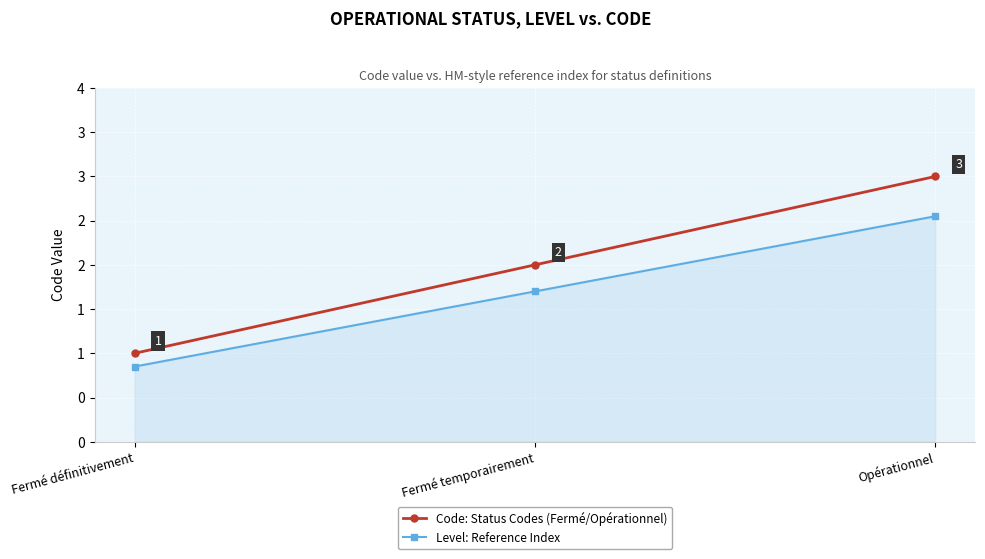

Which category has the lowest value in the Code: Status Codes (Fermé/Opérationnel) series?

Fermé définitivement